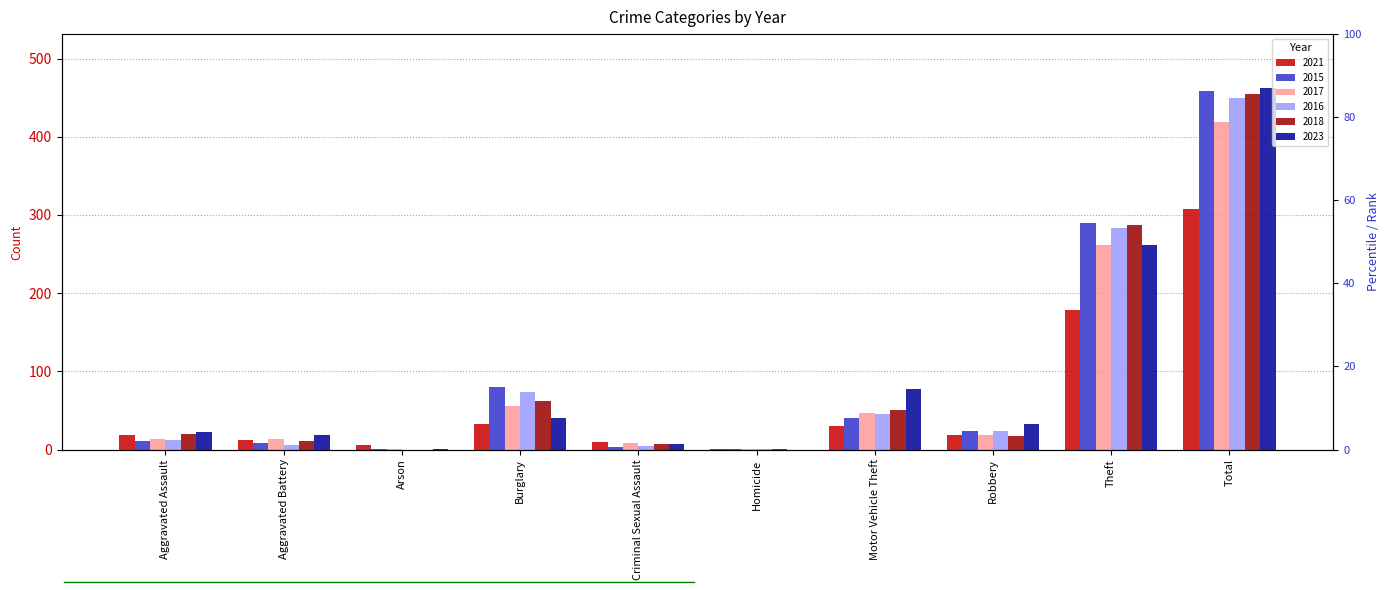

At how many categories does at least one series exceed 351?

1